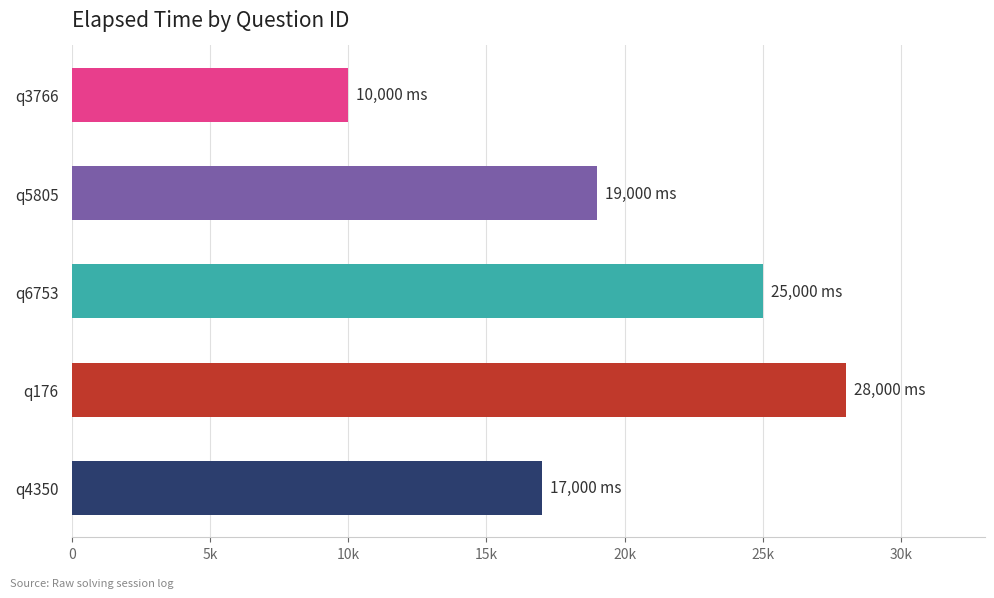

Are the bars horizontal?

Yes